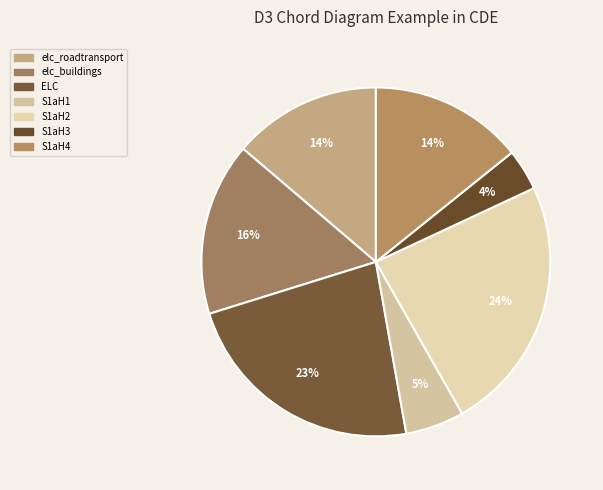

The S1aH4 slice represents 29% of the pie. True or false?

False